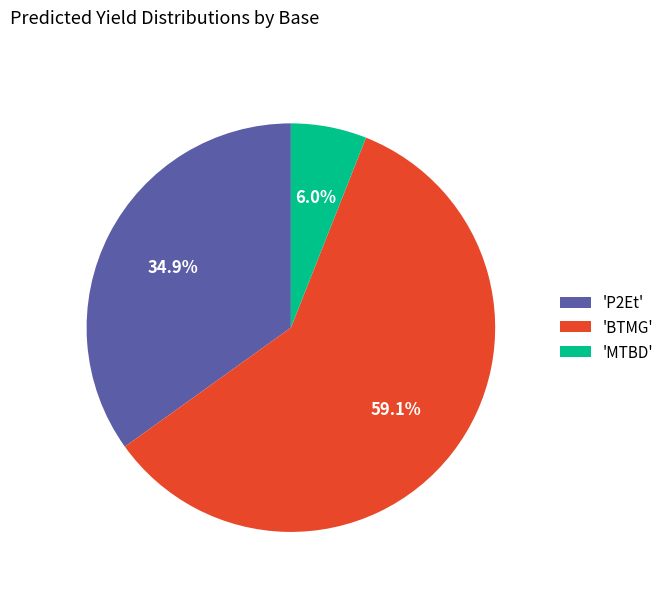

Which category has the biggest portion of the pie?

'BTMG'